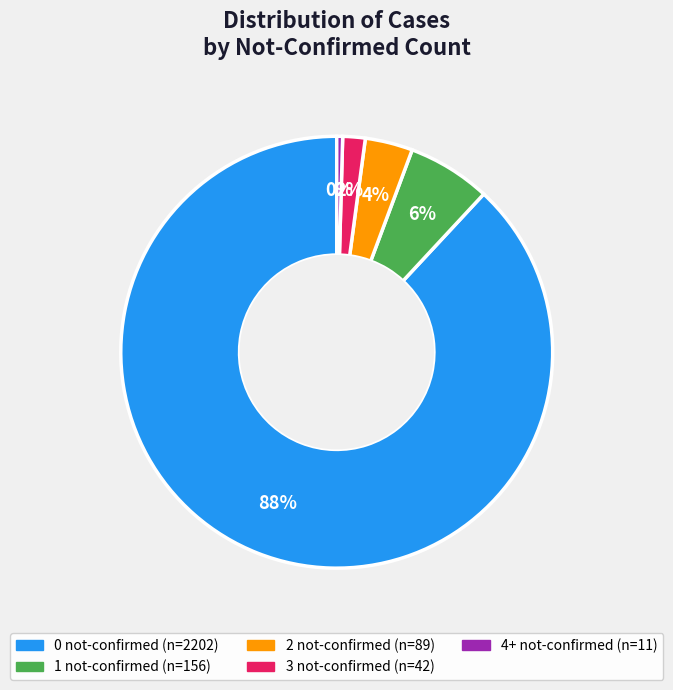

Rank the categories by value from highest to lowest.

0 not-confirmed, 1 not-confirmed, 2 not-confirmed, 3 not-confirmed, 4+ not-confirmed